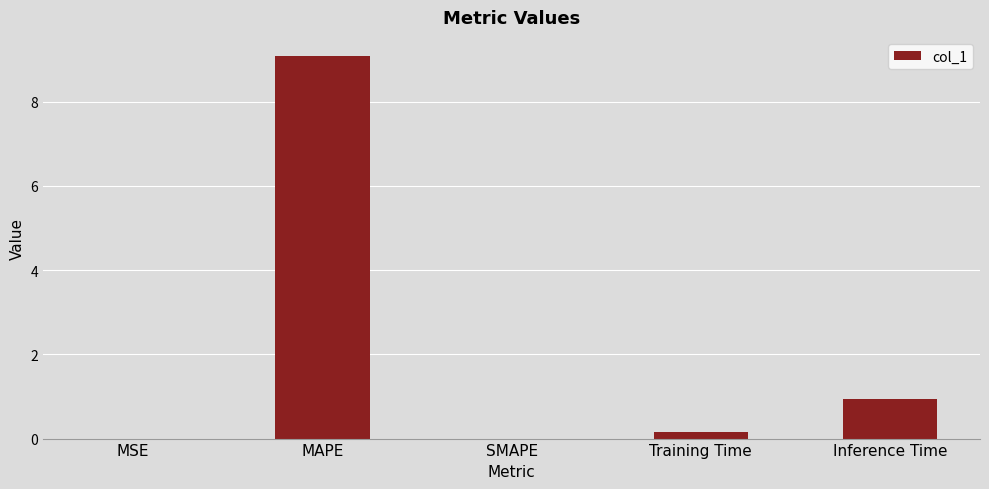

What is the change in value from SMAPE to Training Time?

+0.1